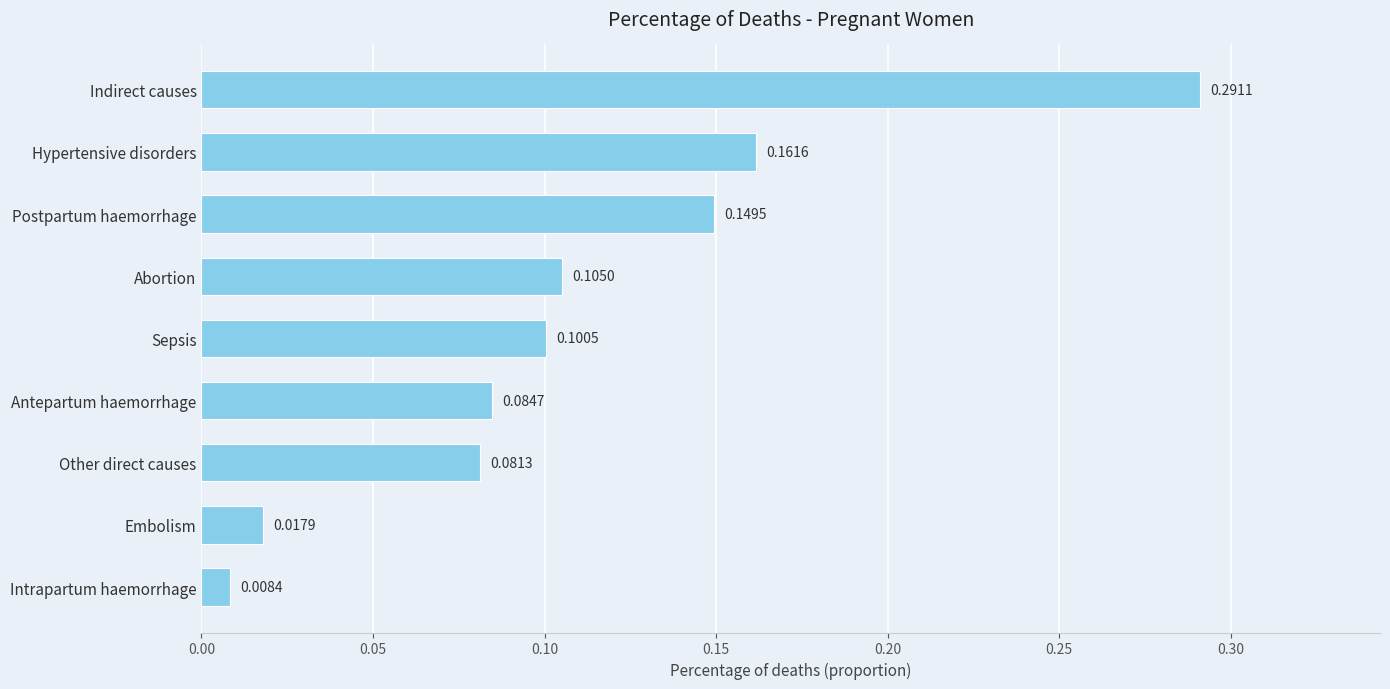

List the labels in order of value, largest first.

Indirect causes, Hypertensive disorders, Postpartum haemorrhage, Abortion, Sepsis, Antepartum haemorrhage, Other direct causes, Embolism, Intrapartum haemorrhage